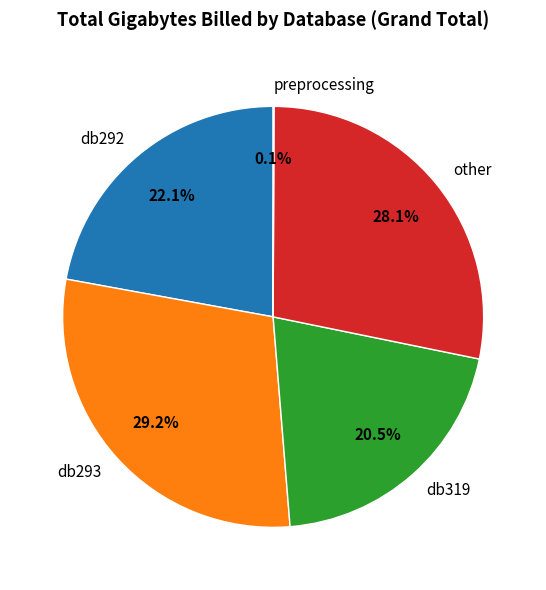

What portion of the pie excludes db293?

70.8%